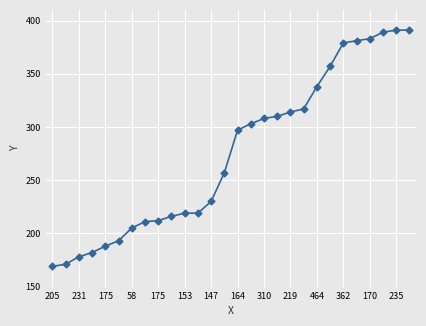

What is the value of the 25th point from the left?

383